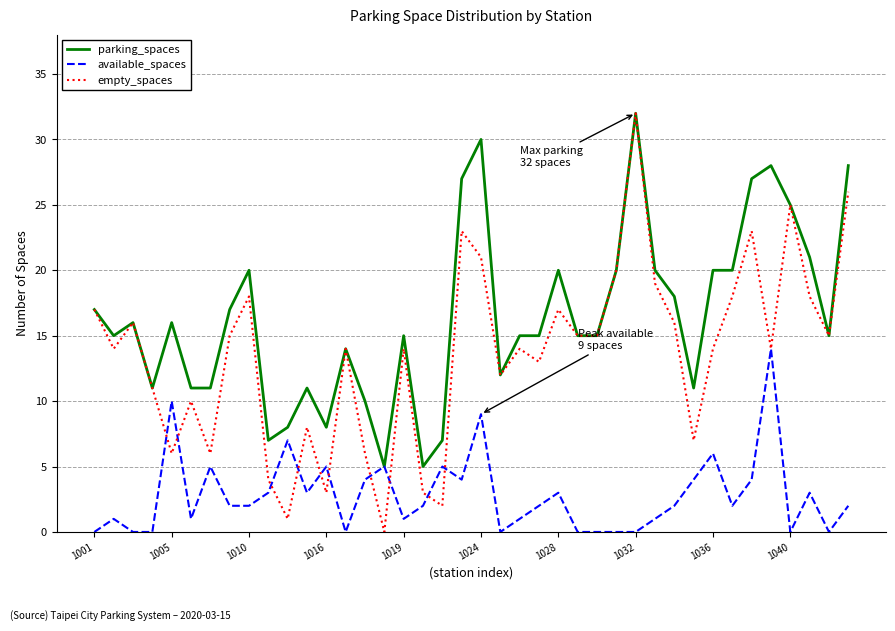

Reading left to right, list all the values displayed in this chart.

parking_spaces: 17	15	16	11	16	11	11	17	20	7	8	11	8	14	10	5	15	5	7	27	30	12	15	15	20	15	15	20	32	20	18	11	20	20	27	28	25	21	15	28
available_spaces: 0	1	0	0	10	1	5	2	2	3	7	3	5	0	4	5	1	2	5	4	9	0	1	2	3	0	0	0	0	1	2	4	6	2	4	14	0	3	0	2
empty_spaces: 17	14	16	11	6	10	6	15	18	4	1	8	3	14	6	0	14	3	2	23	21	12	14	13	17	15	15	20	32	19	16	7	14	18	23	14	25	18	15	26